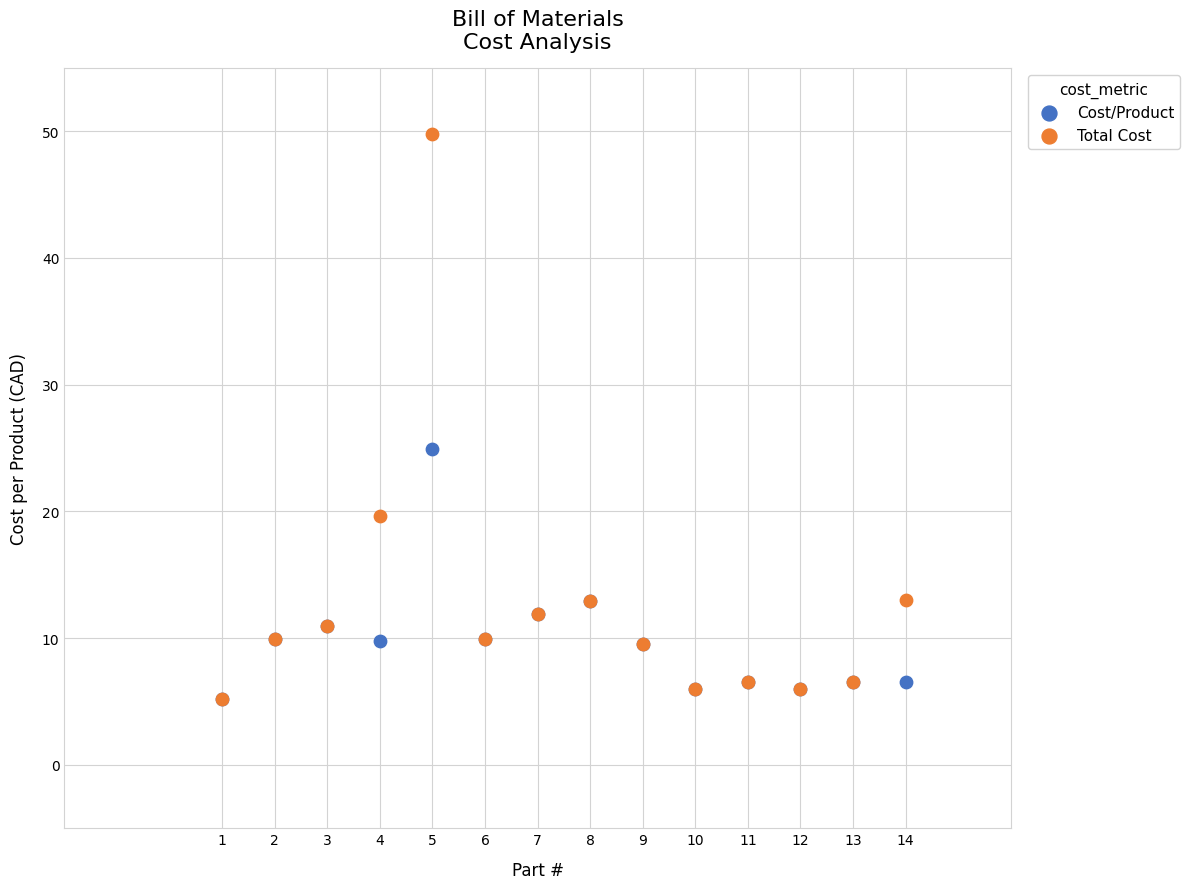

Which series has the widest spread of Y values?

Total Cost